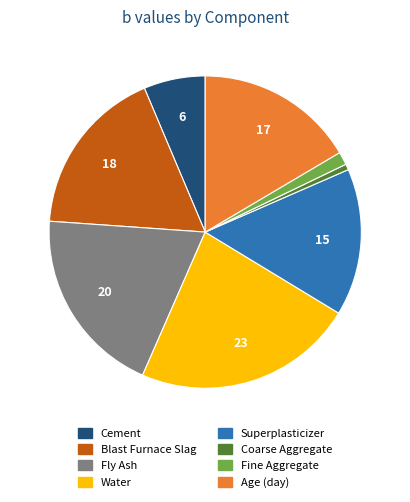

Is there any slice that represents more than half of the pie?

No